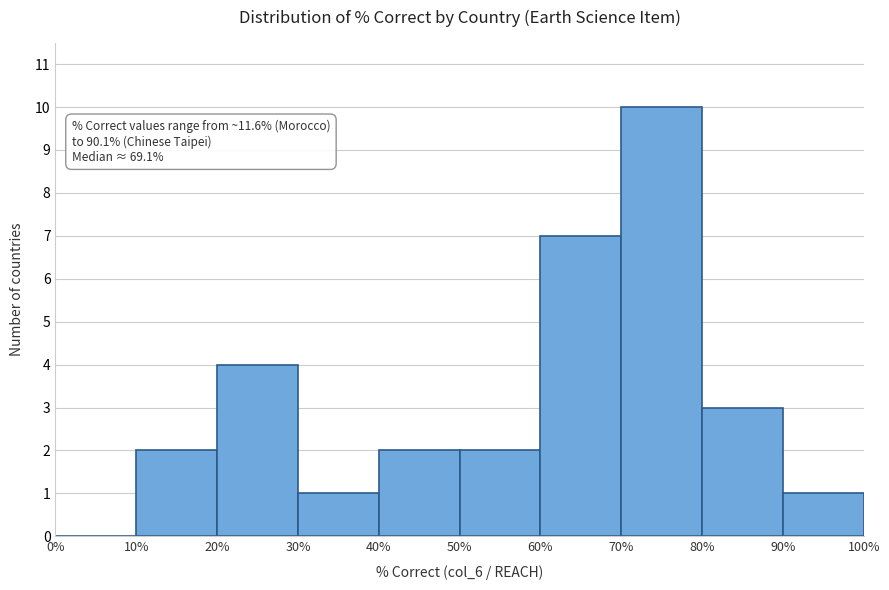

Which range on the x-axis has the tallest bar?

70% to 80%